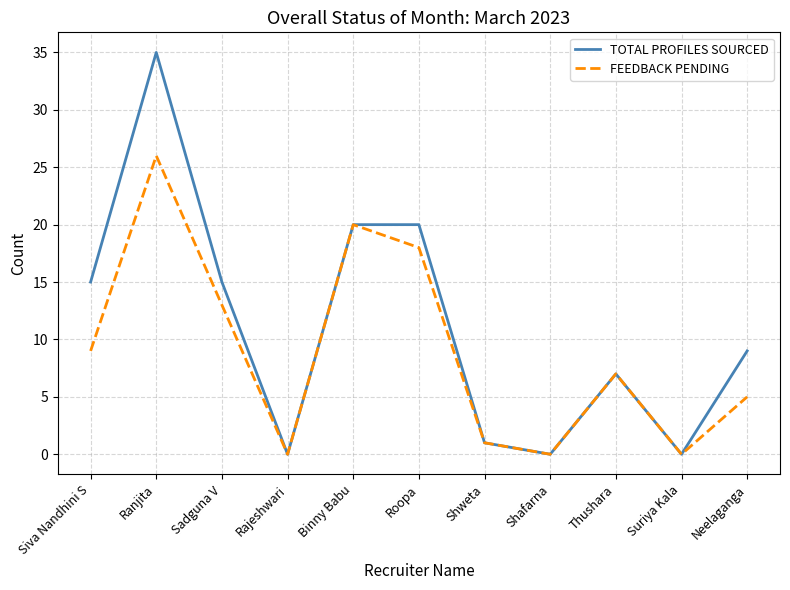

What position from the left is Binny Babu?

5